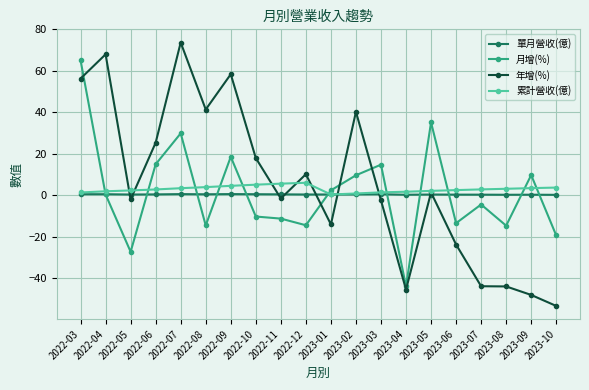

What is the label of the 13th point from the right?

2022-10